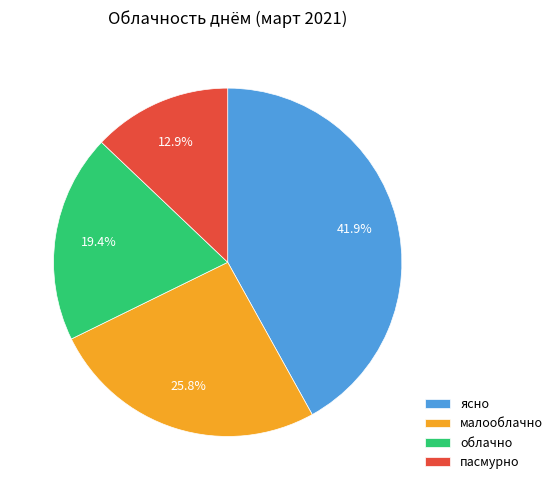

Rank the categories by value from highest to lowest.

ясно, малооблачно, облачно, пасмурно